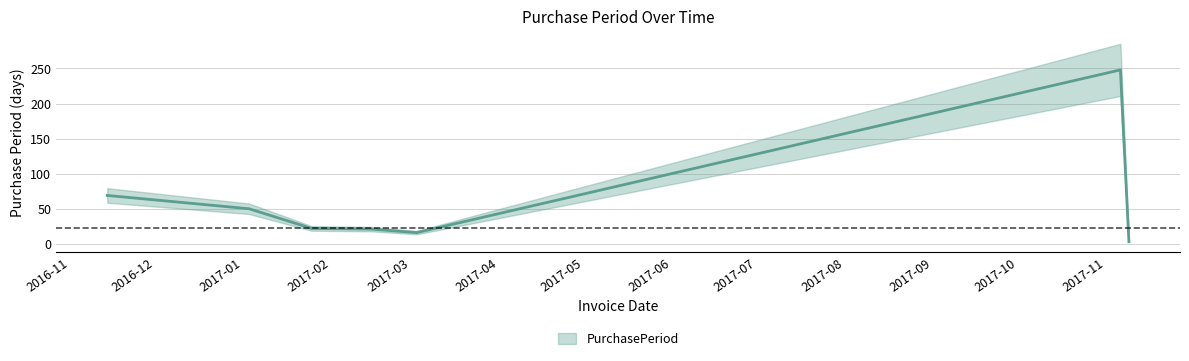

The chart shows a value of 16 at 2017-03-03. True or false?

True